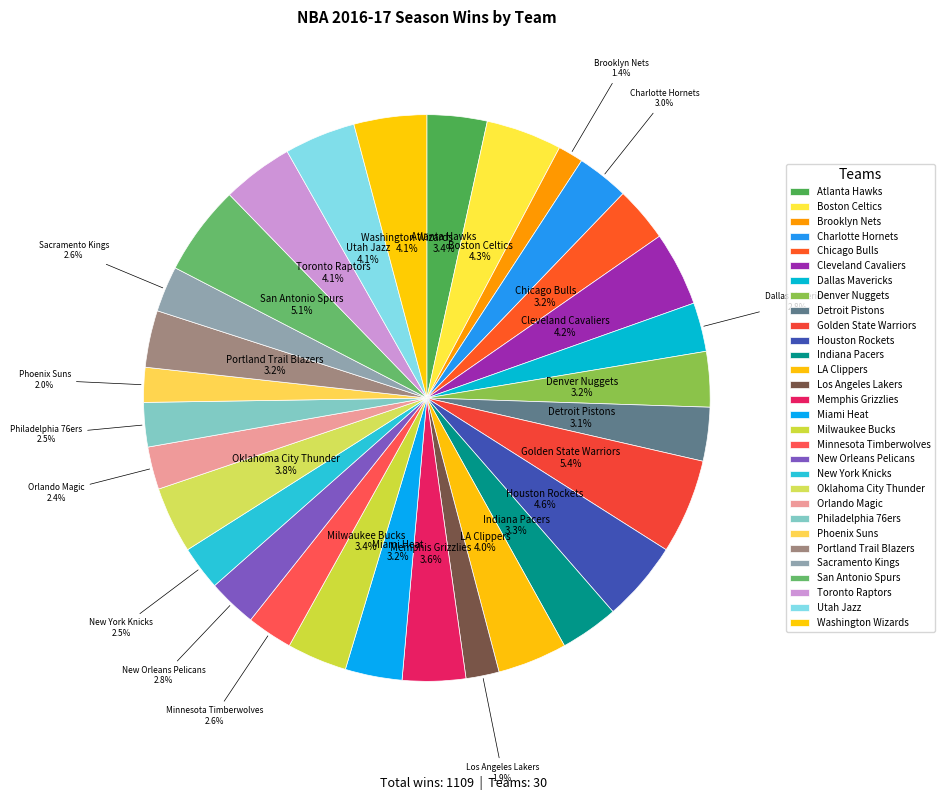

Count the number of slices in the pie.

30